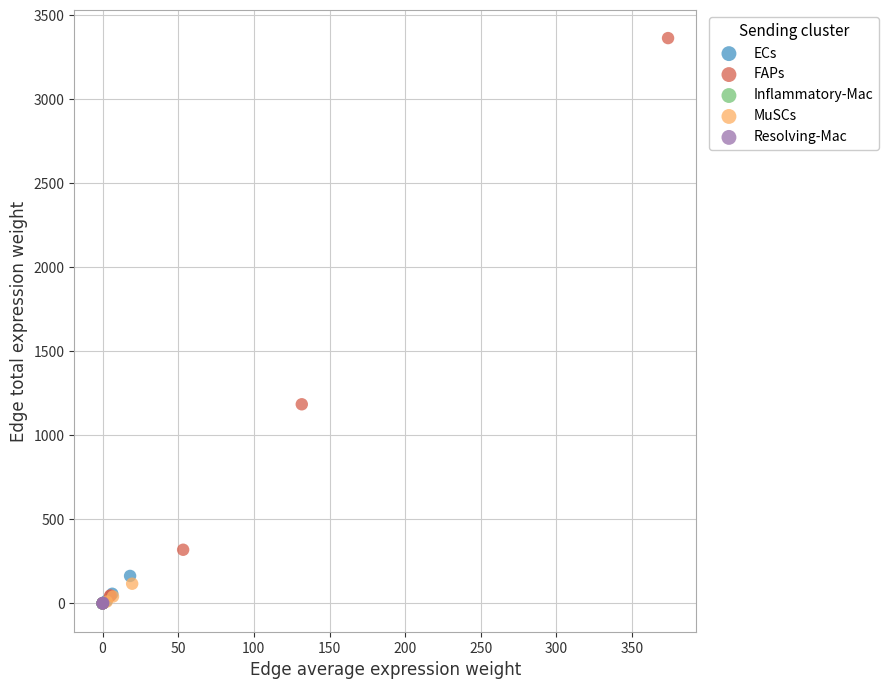

What are all the series names shown in the legend?

ECs, FAPs, Inflammatory-Mac, MuSCs, Resolving-Mac